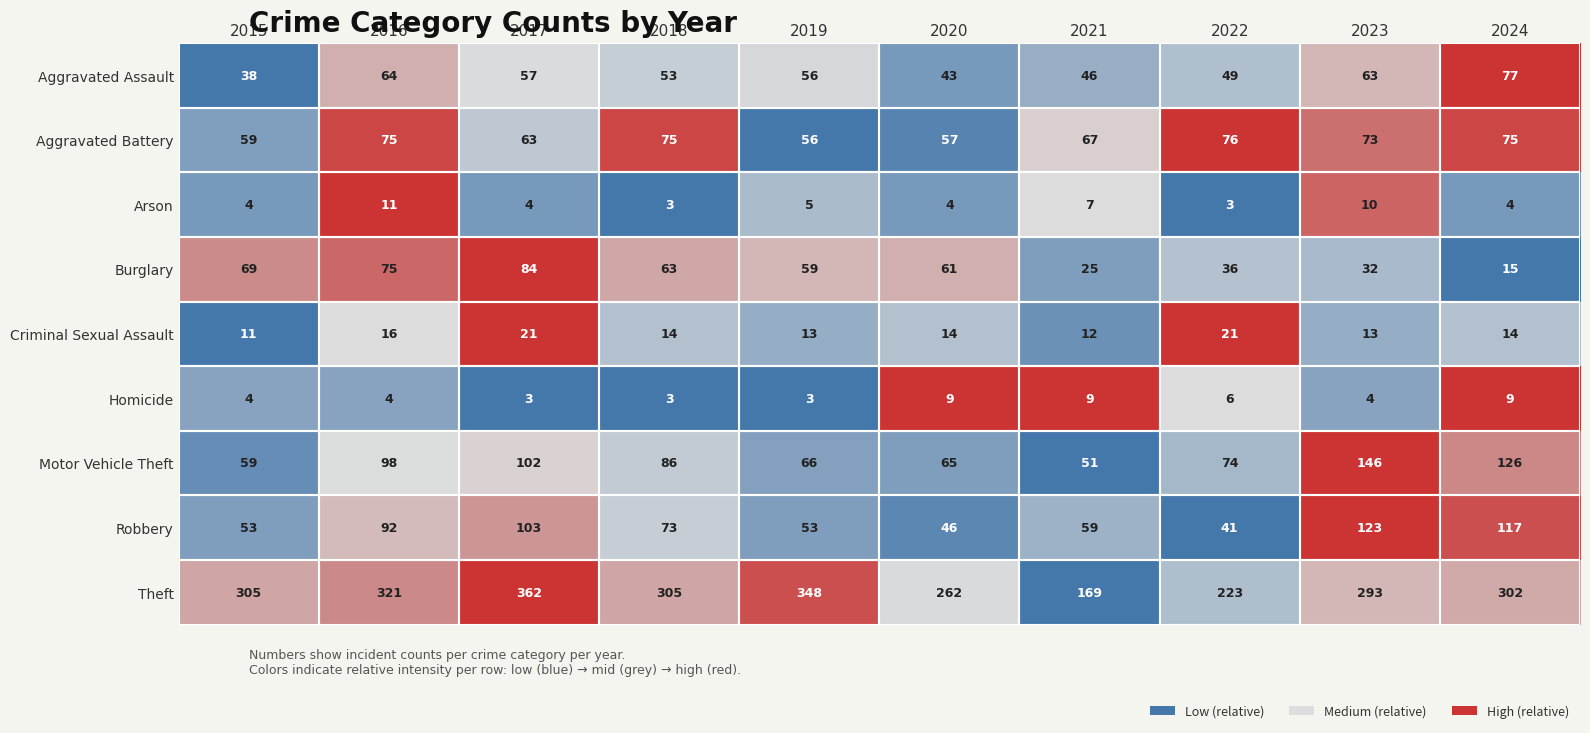

True or false: Arson has a value of 4 at 2020.

True